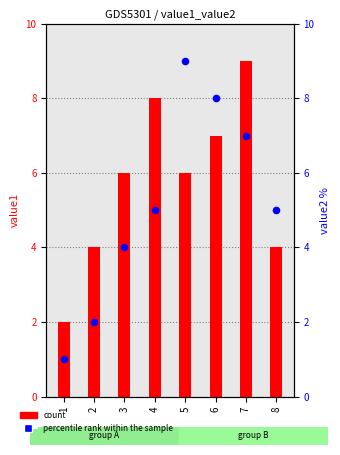

Which series contains the highest Y value?

count